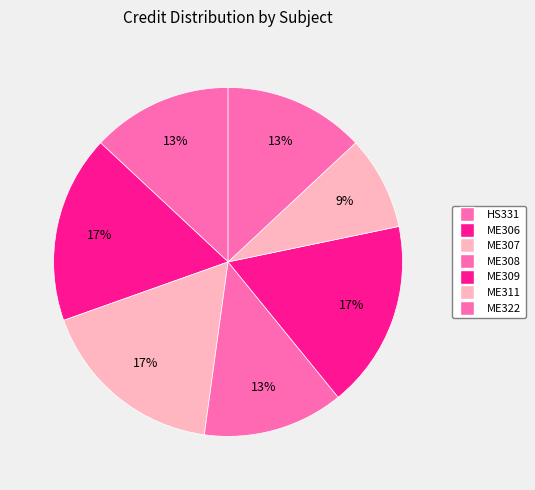

What is the ratio of the value at ME307 to the value at ME311?

2.0